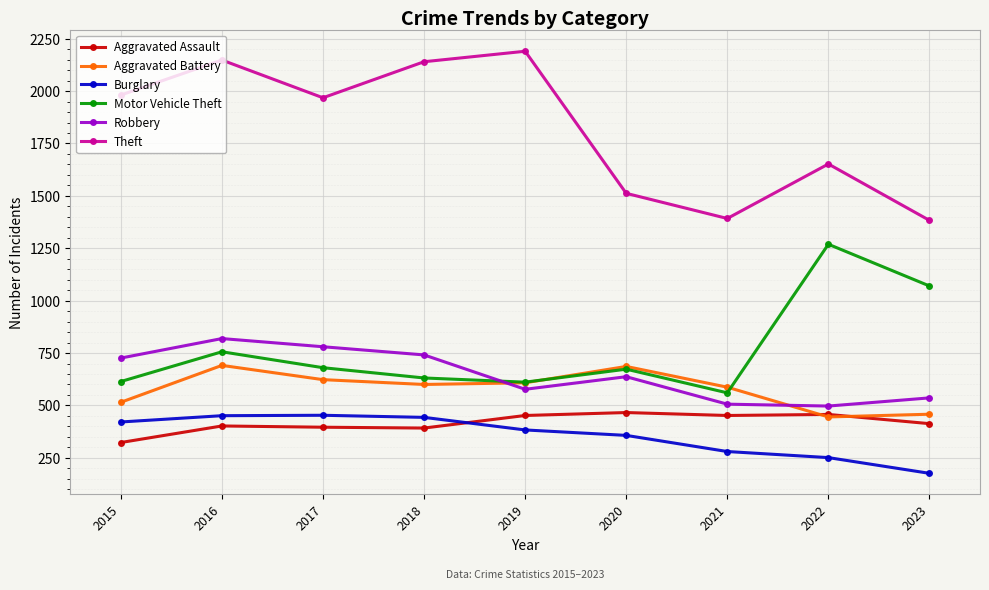

The Aggravated Assault series shows 777 at 2019. True or false?

False